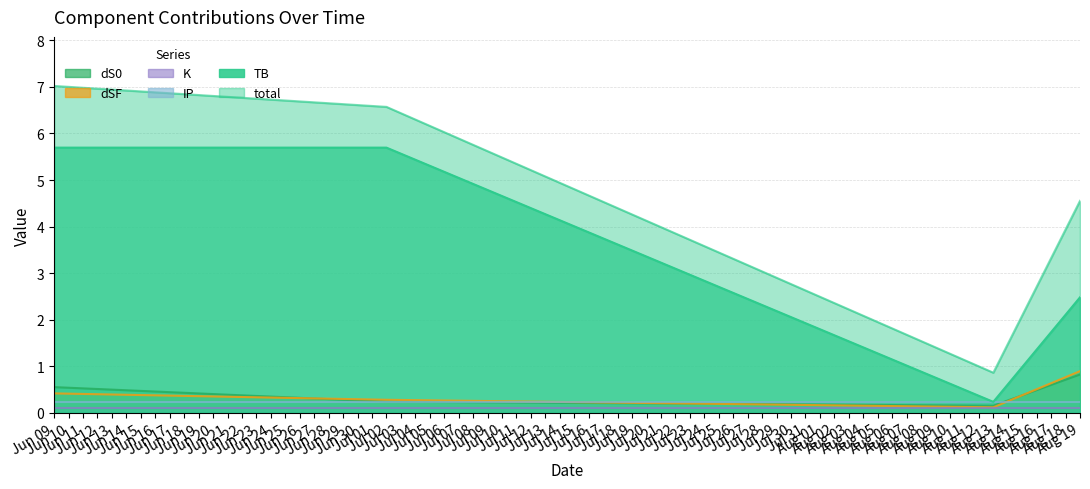

At 2022-08-19, list the series in order from largest to smallest.

total, TB, dSF, dS0, IP, K